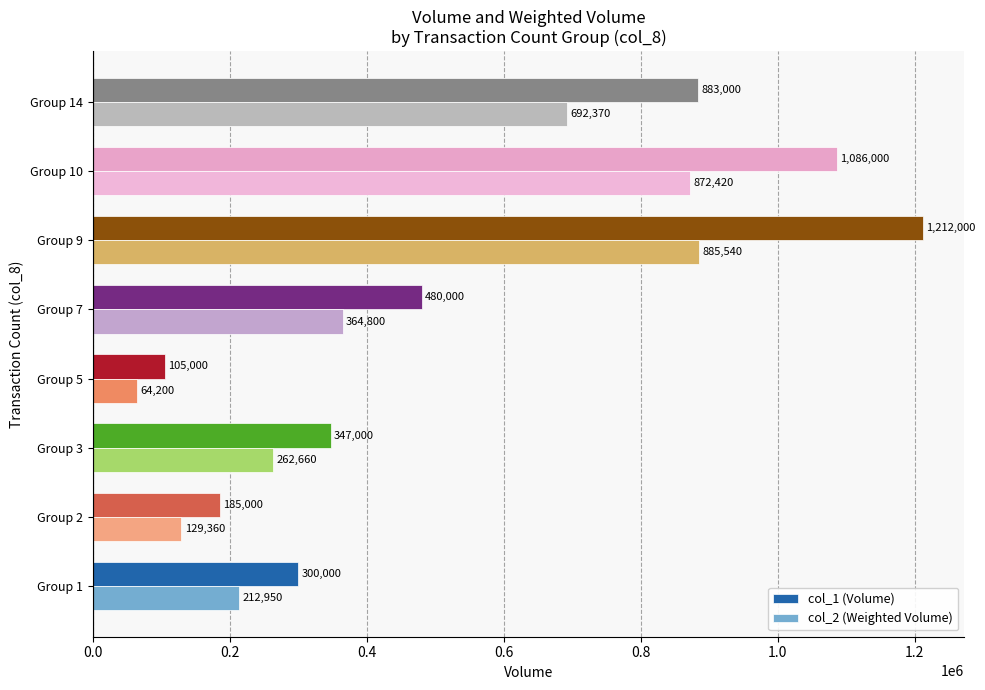

What is the difference between the second highest and second lowest values in the col_1 (Volume) series?

901000